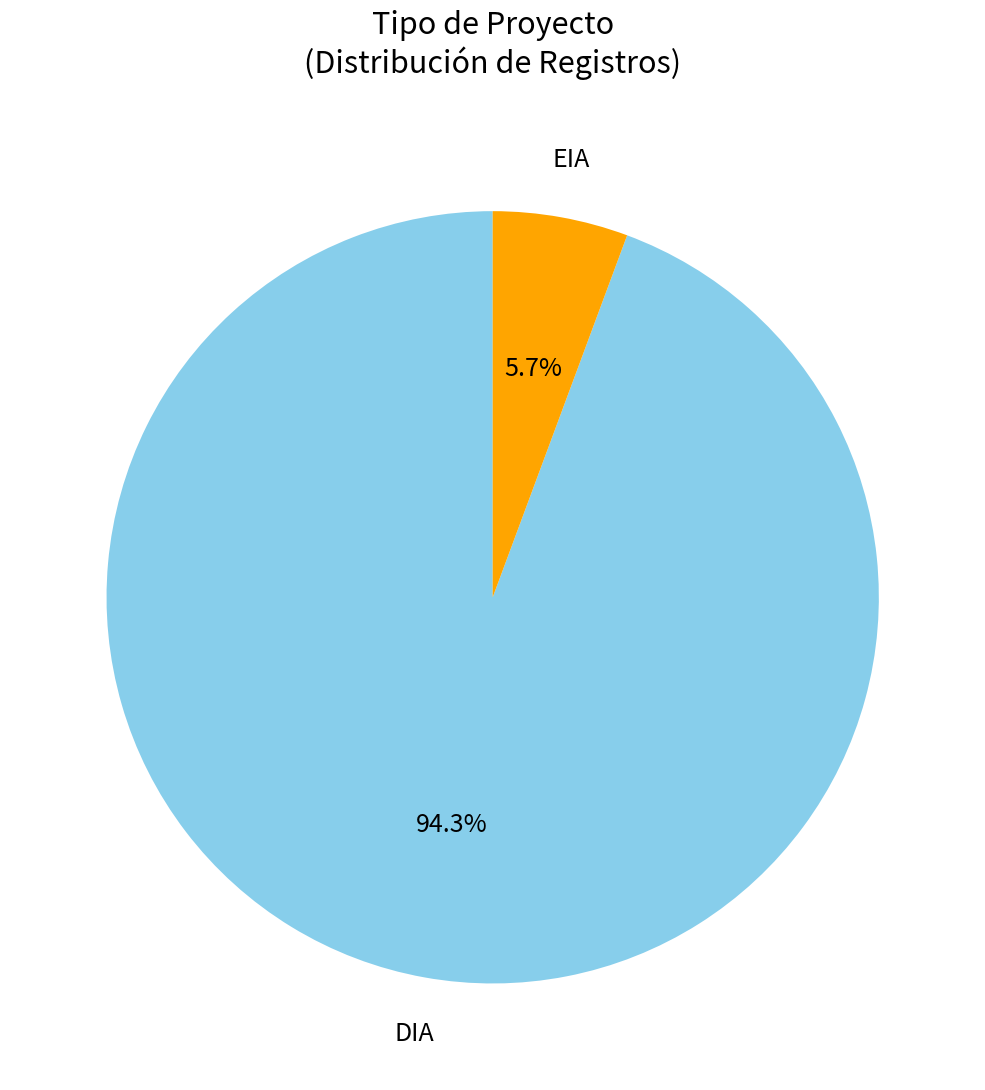

Is it true that DIA is 99% of the pie?

False